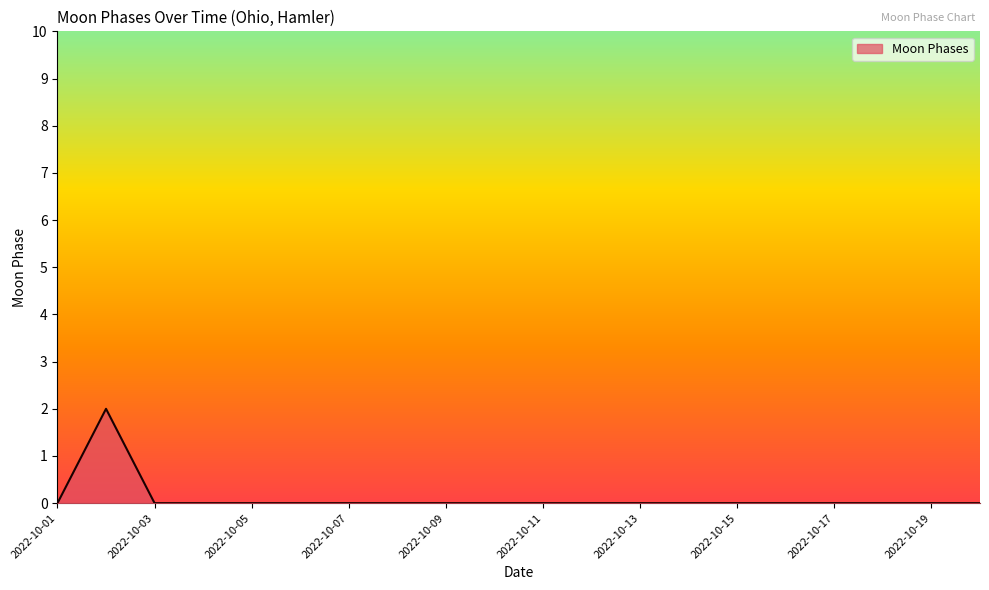

Is this an area chart (filled region under the line)?

Yes